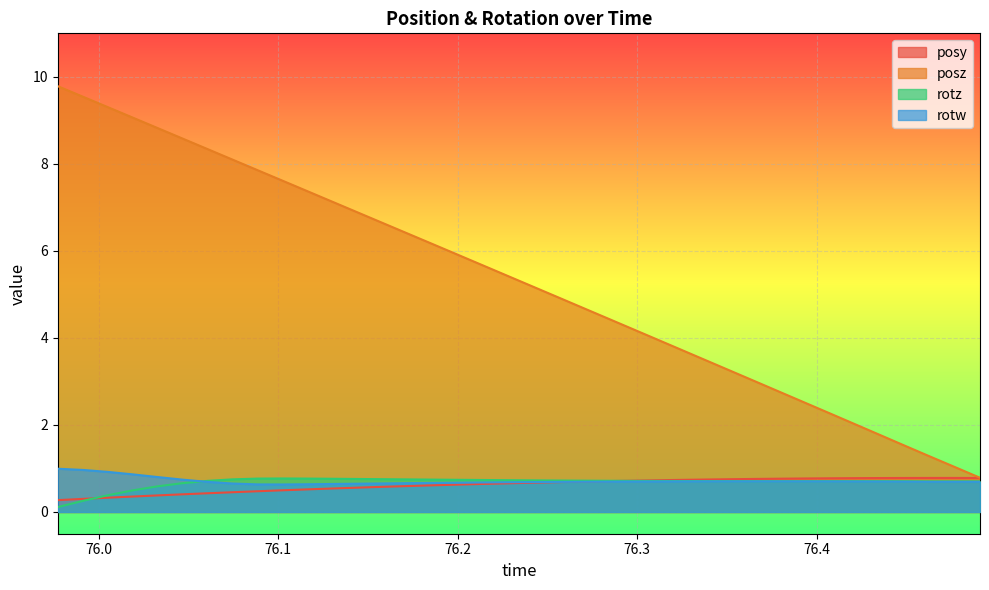

Which series has the largest total across all categories?

posz